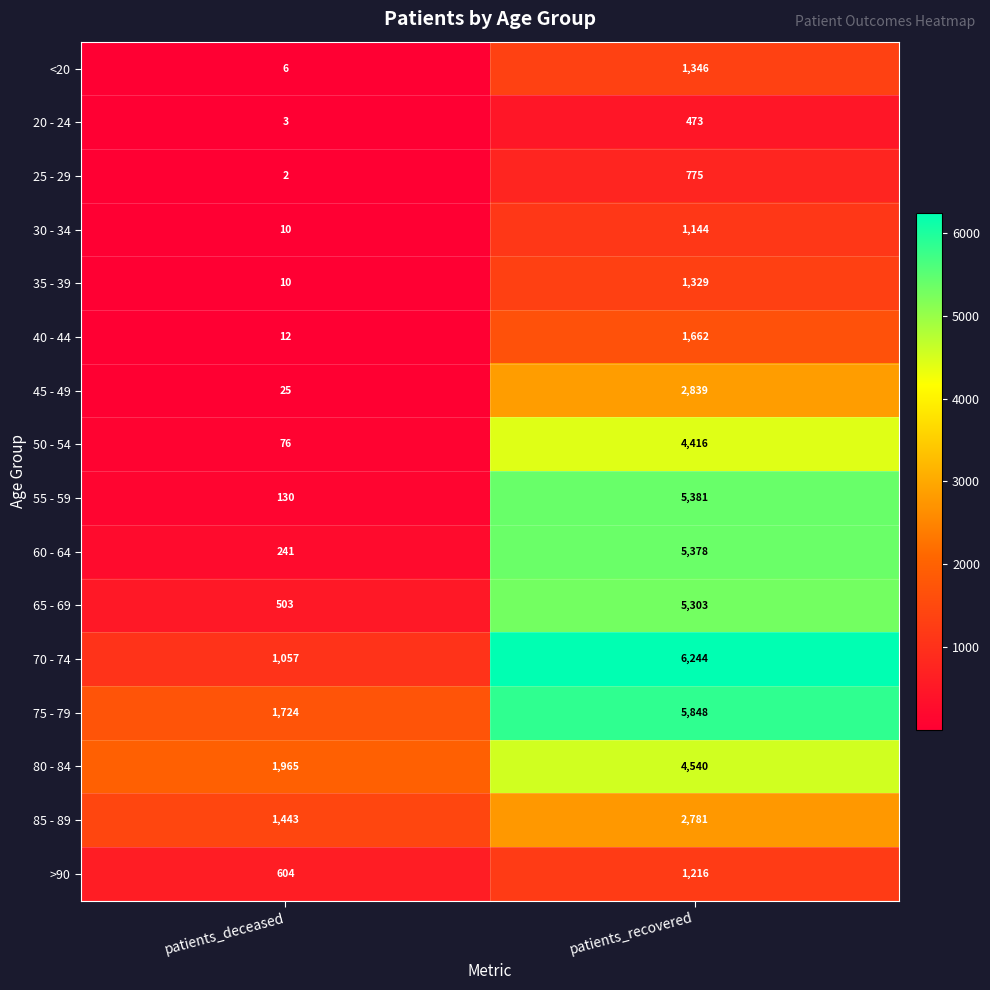

List the series in order of their peak value, highest first.

70 - 74, 75 - 79, 55 - 59, 60 - 64, 65 - 69, 80 - 84, 50 - 54, 45 - 49, 85 - 89, 40 - 44, <20, 35 - 39, >90, 30 - 34, 25 - 29, 20 - 24